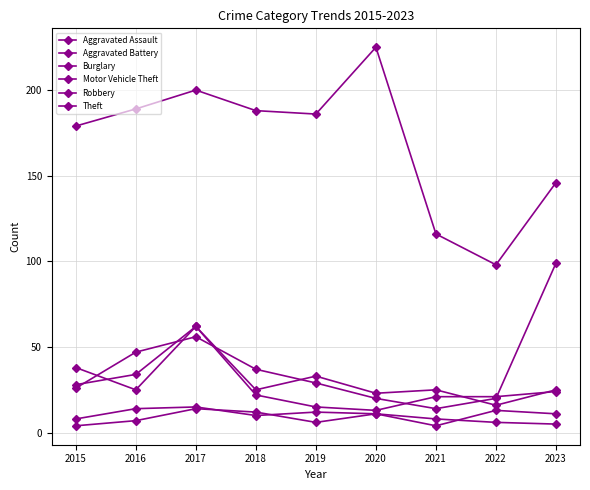

At how many categories does at least one series exceed 184?

5